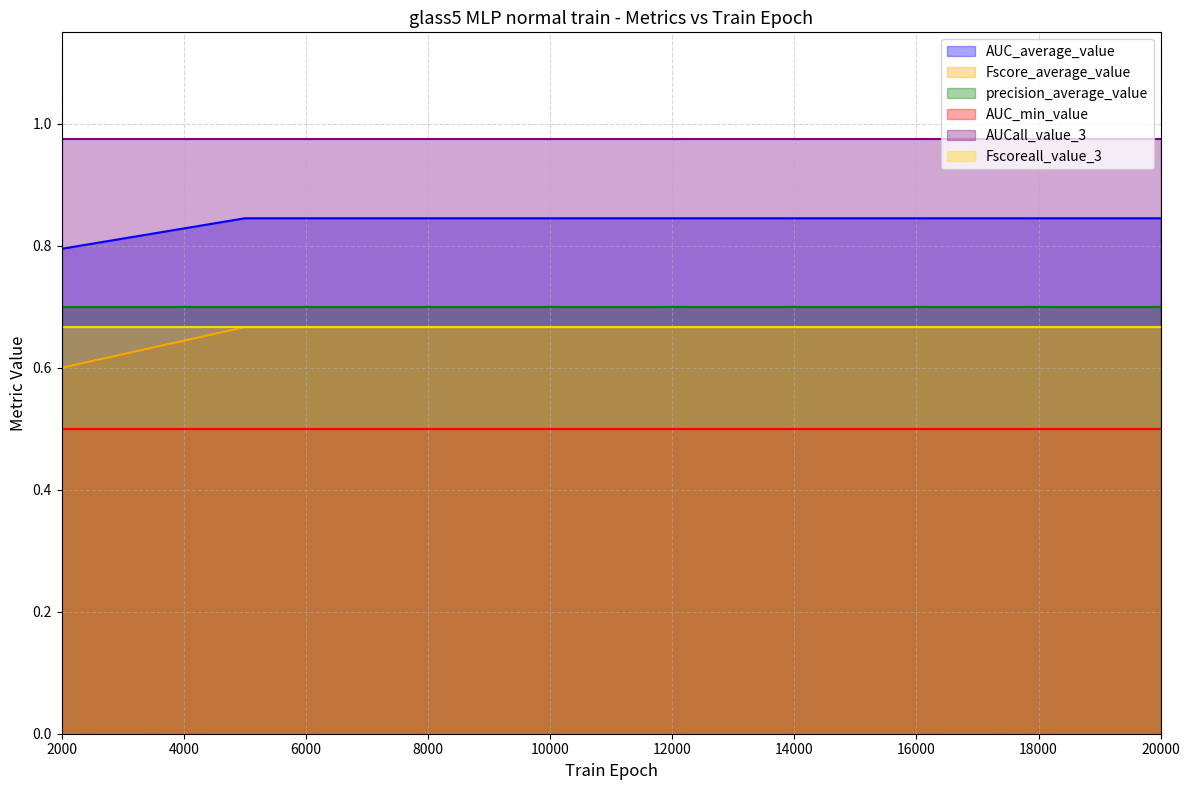

At which category is the sum across all series the highest?

5000